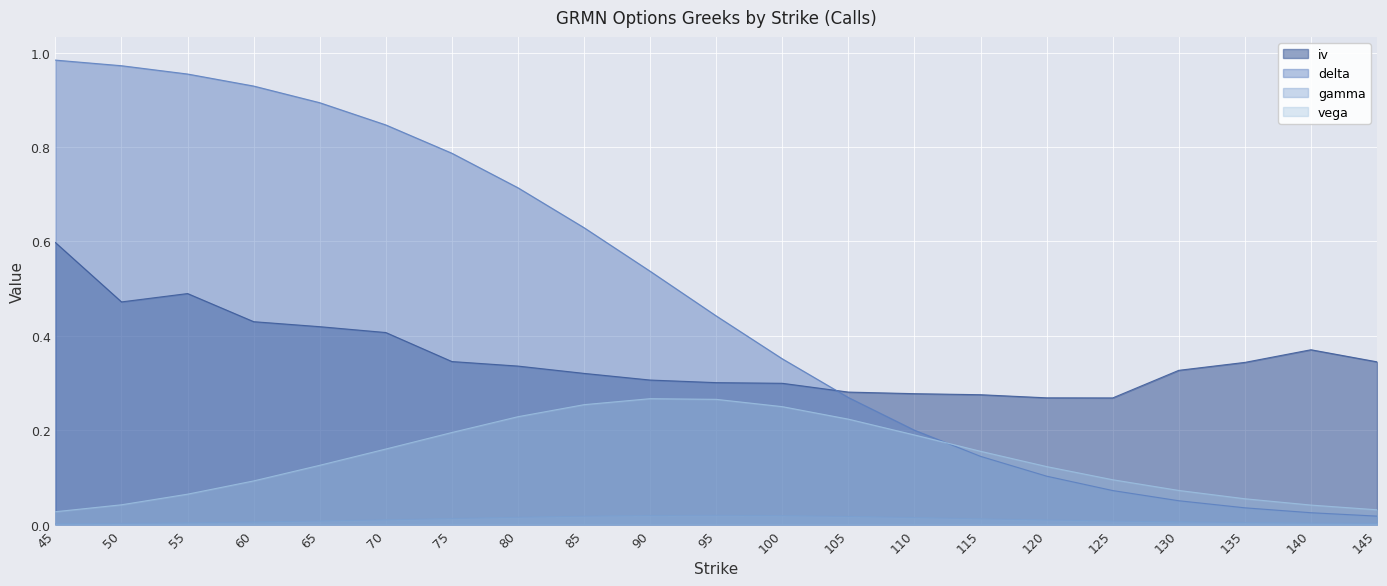

Count the number of categories in the chart.

21